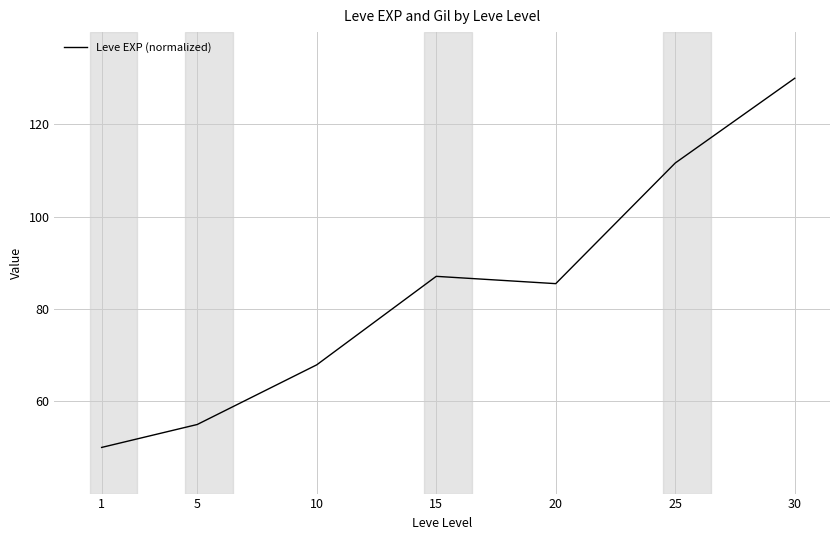

Which label corresponds to the largest value in the chart?

30